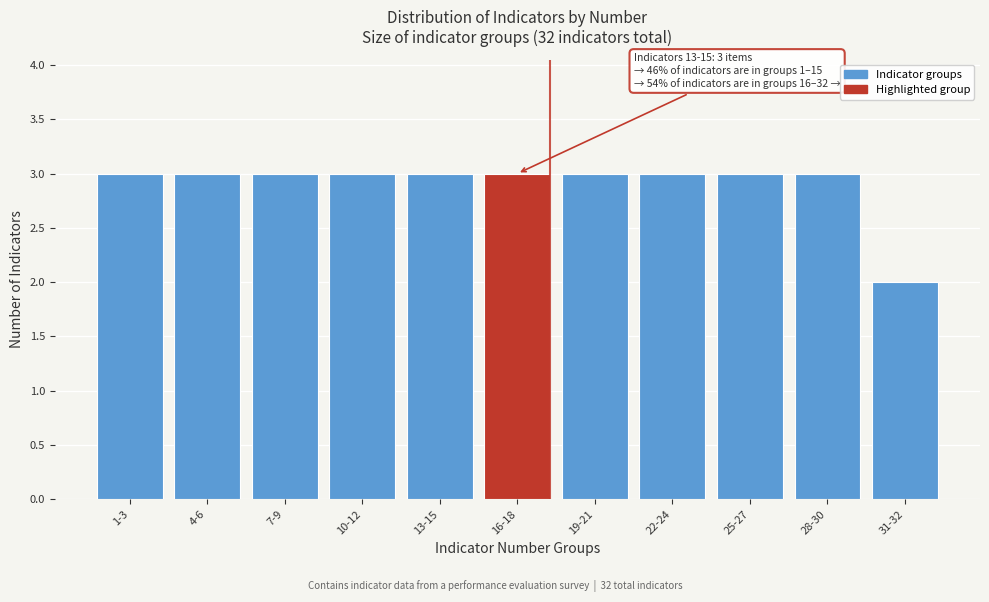

Reading right to left, list all the values displayed in this chart.

31-32=2	28-30=3	25-27=3	22-24=3	19-21=3	16-18=3	13-15=3	10-12=3	7-9=3	4-6=3	1-3=3